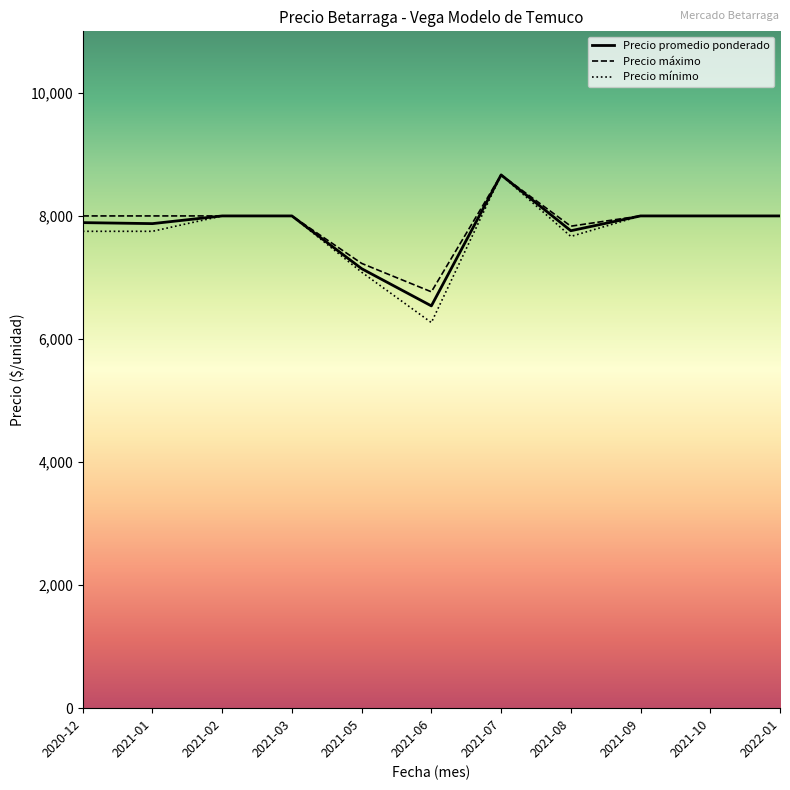

Which category has the highest value in the Precio promedio ponderado series?

2021-07